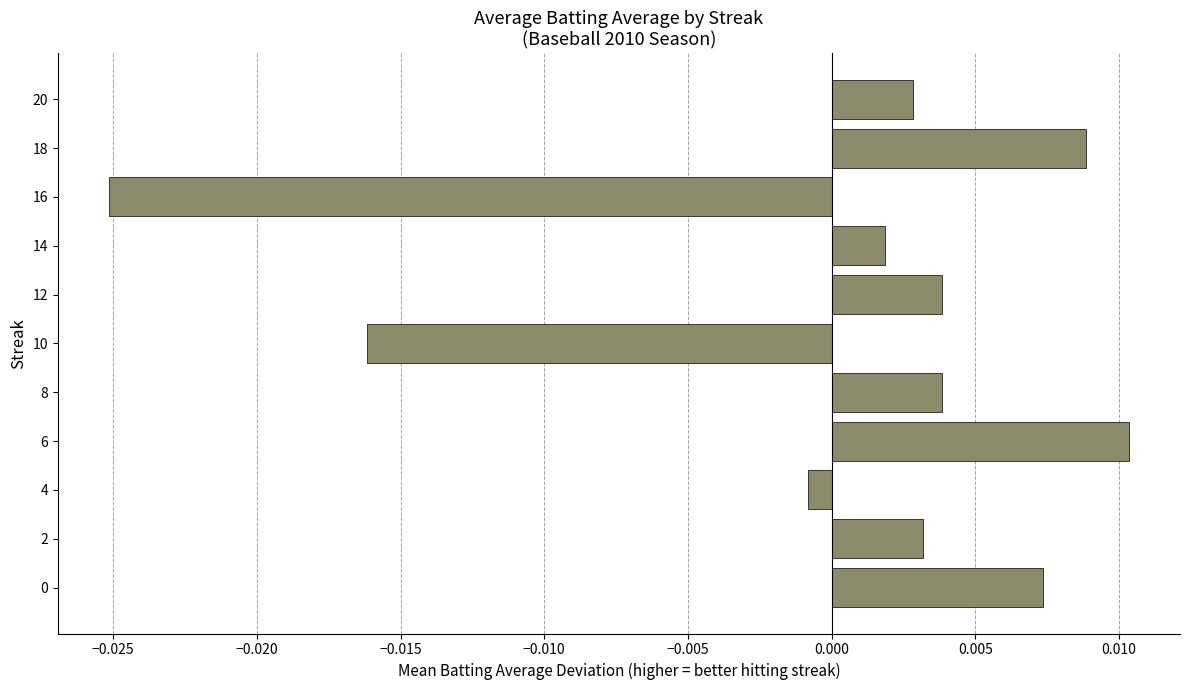

At which category does the chart reach its minimum across all series?

16